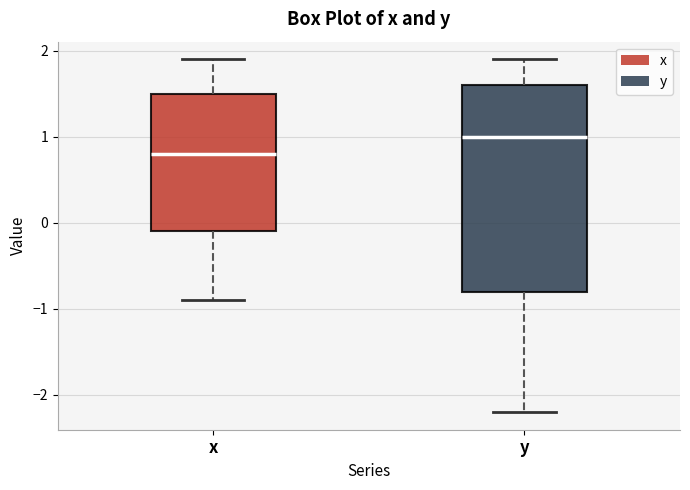

Which box's median line is the highest?

y